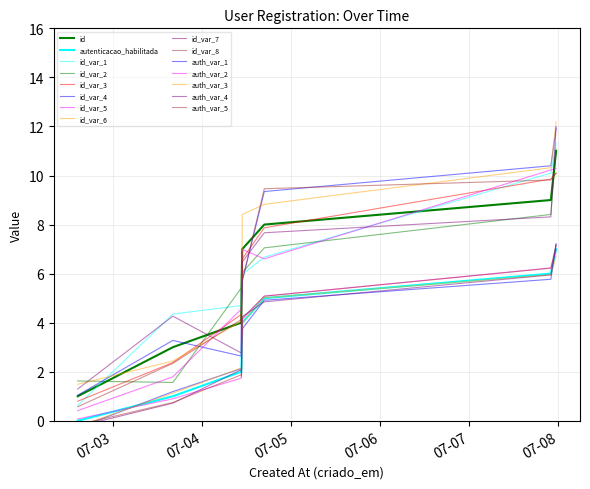

What is the smallest value displayed?

1